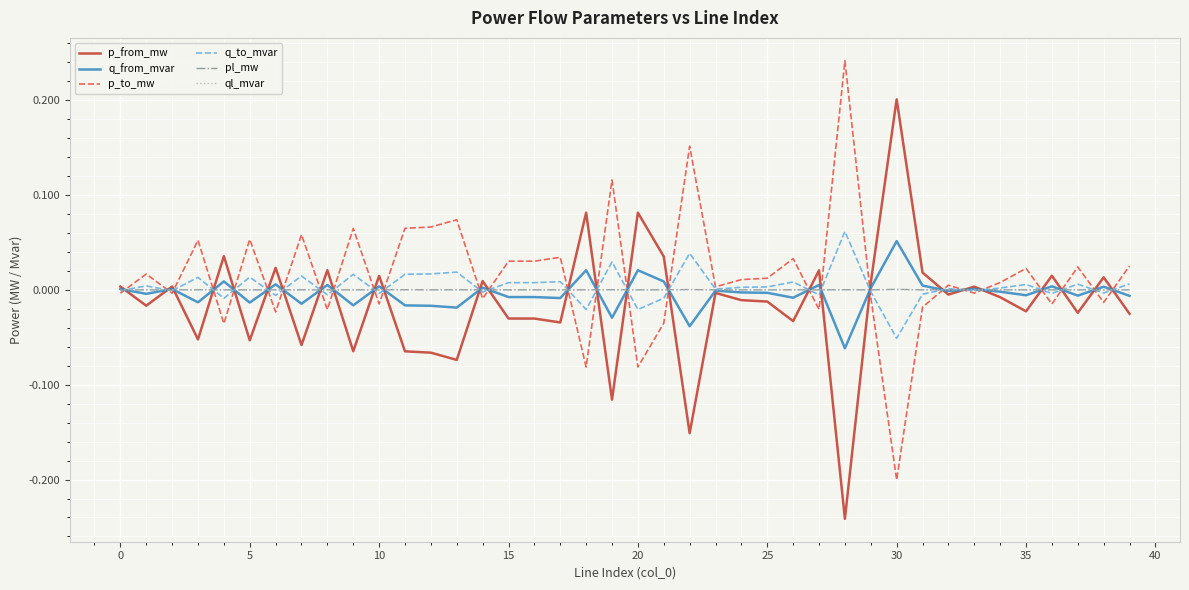

After their last crossing, which series has the higher values: p_from_mw or p_to_mw?

p_to_mw